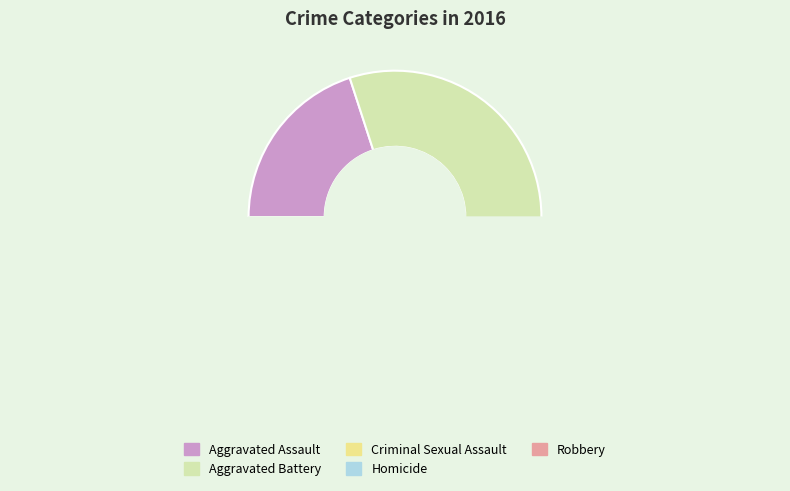

How many segments does this pie chart have?

5